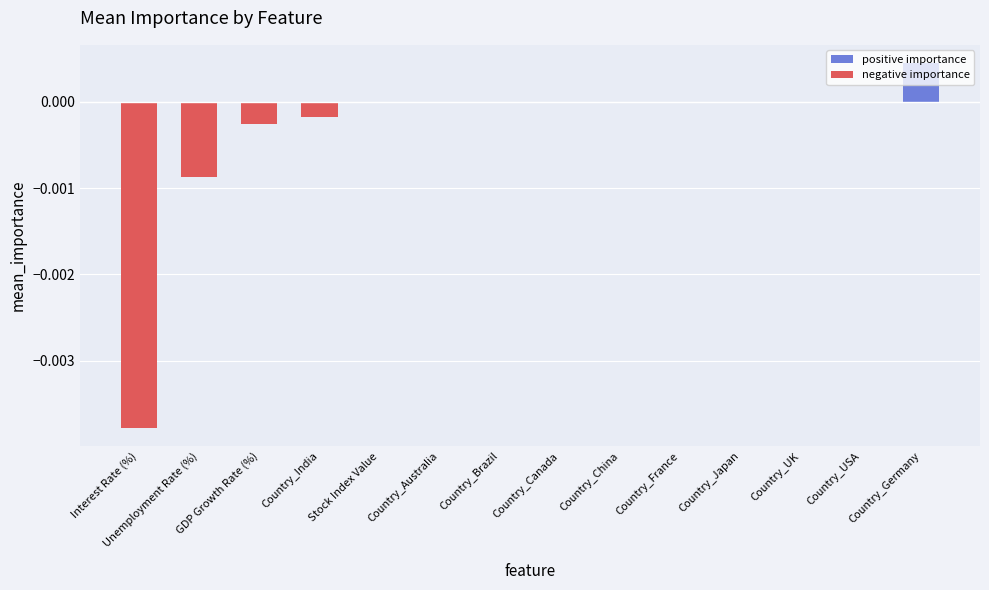

Is it true that the value at Country_USA is 0.0?

False